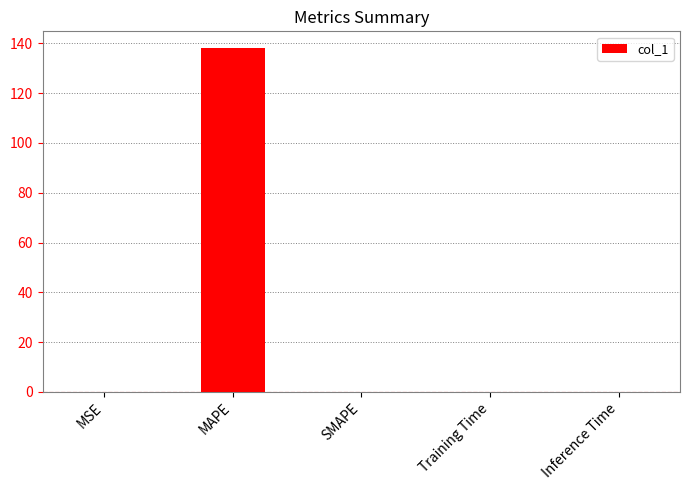

What is the sum of all values?

138.1